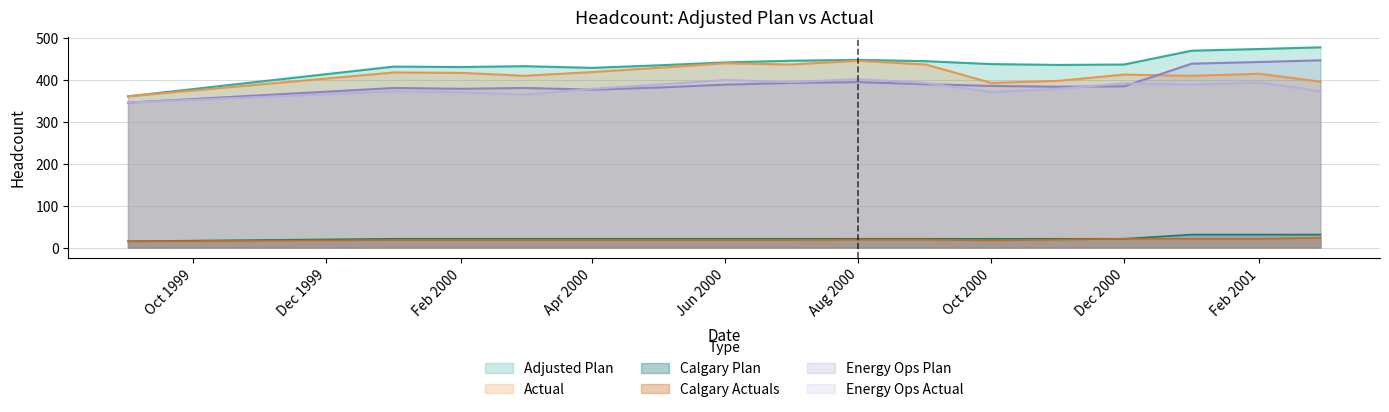

How many lines are shown in the chart?

6